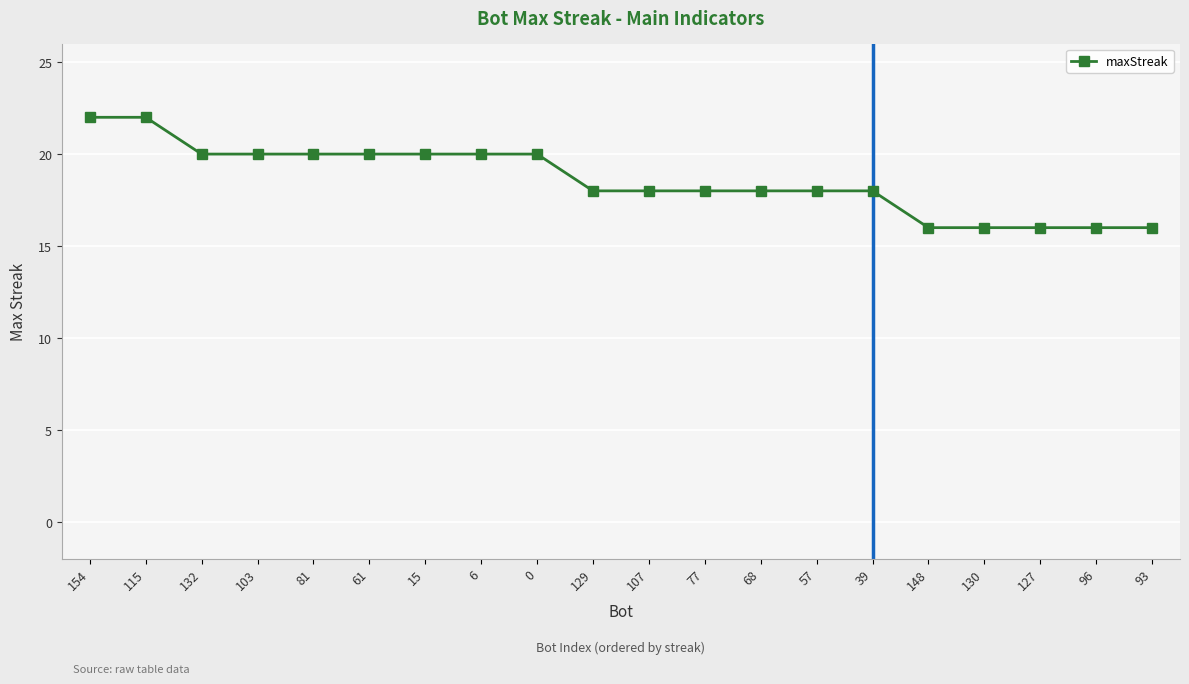

How many lines are shown in the chart?

1